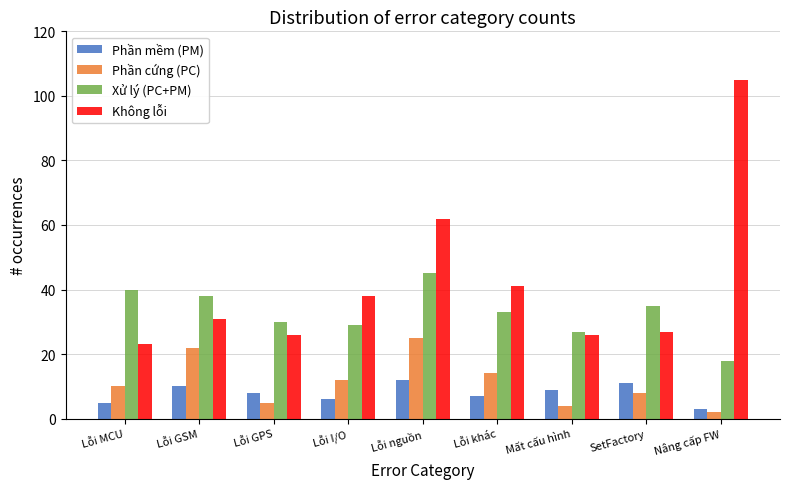

At which label is Không lỗi closest to 64?

Lỗi nguồn